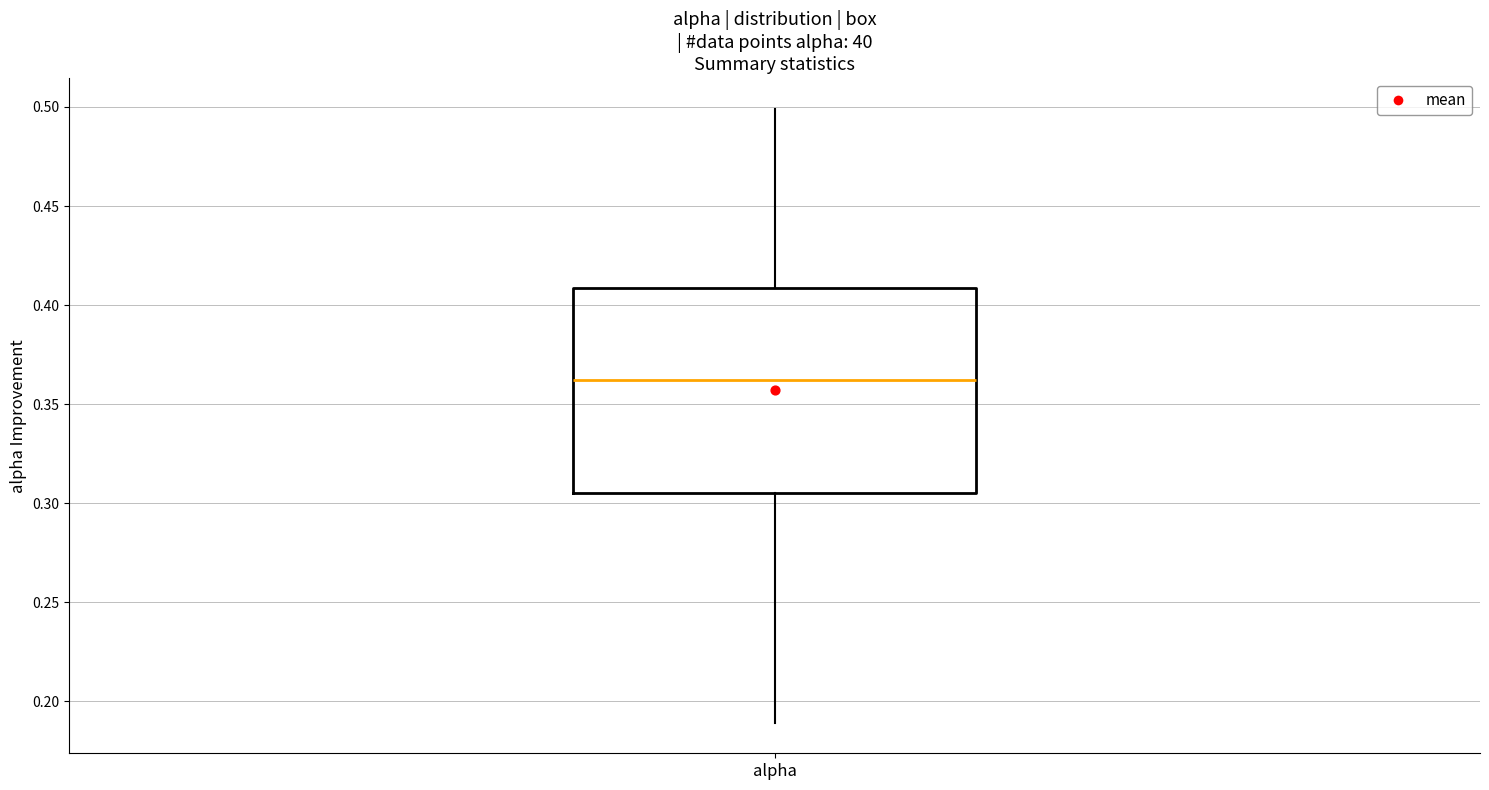

Transcribe this box plot: give where the median line is, the range the box spans, and where the two whiskers end, as read against the y-axis. The values are not printed on the chart, so give them approximately, as read against the axis.

median 0.360, box 0.305 to 0.410, whiskers 0.190 to 0.500